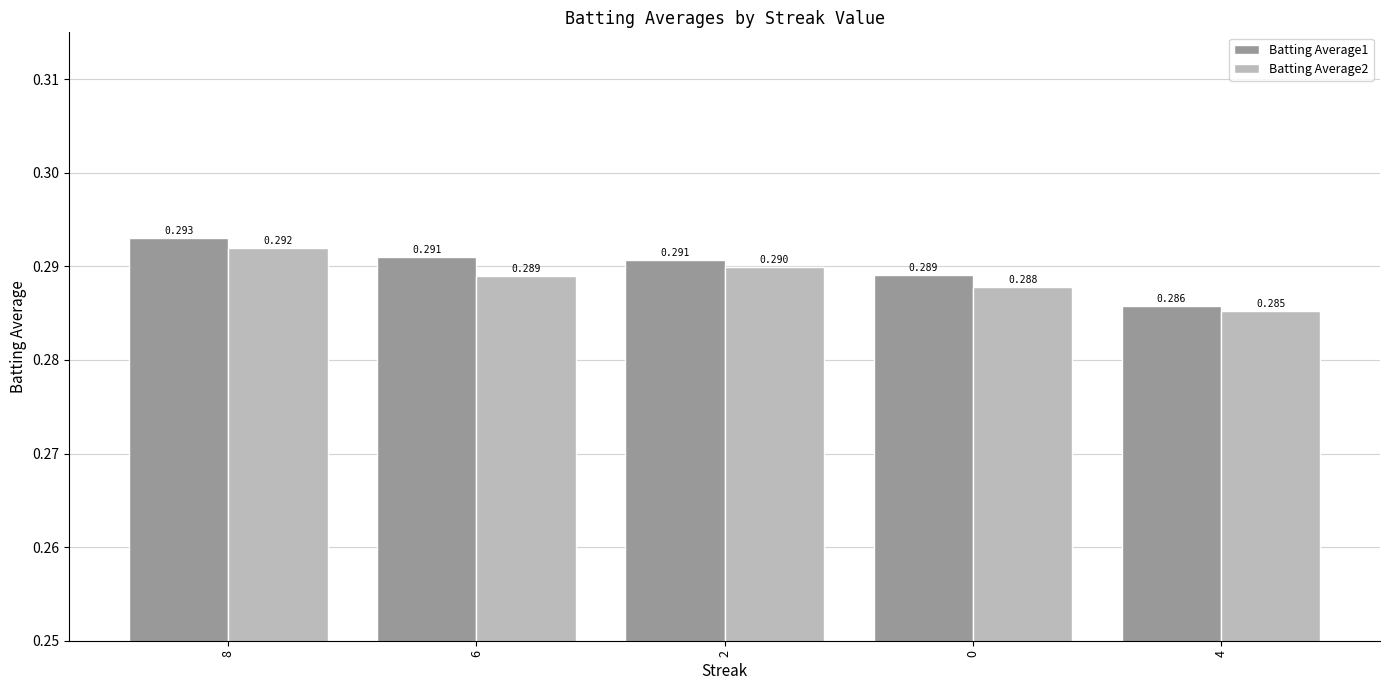

How many distinct data groups are displayed?

2